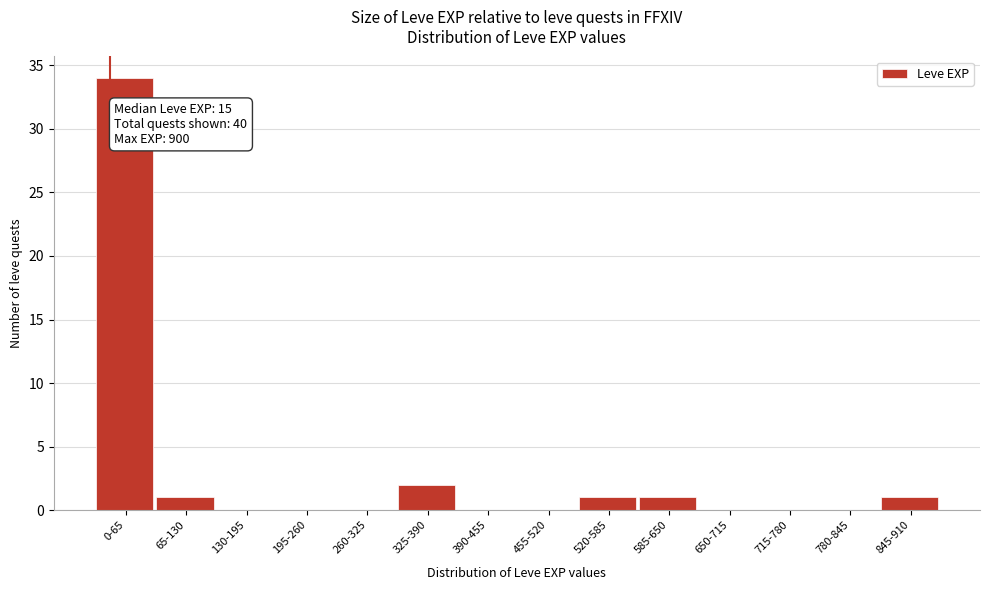

Reading left to right, transcribe all the data shown in this chart.

0-65=34	65-130=1	130-195=0	195-260=0	260-325=0	325-390=2	390-455=0	455-520=0	520-585=1	585-650=1	650-715=0	715-780=0	780-845=0	845-910=1